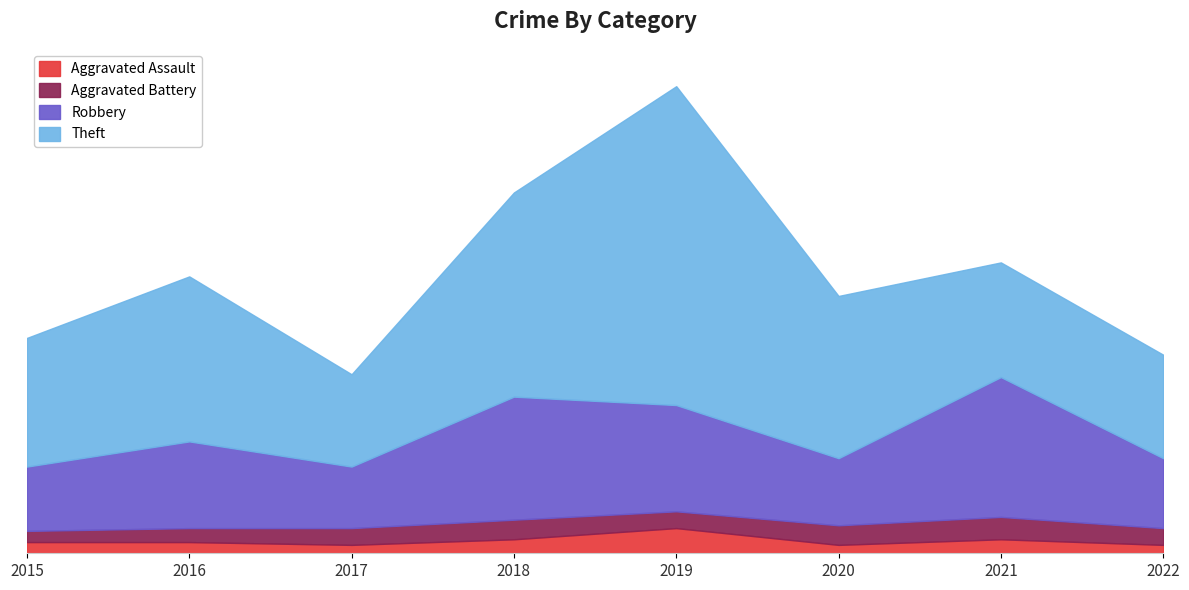

Which category has the lowest value across all series?

2017